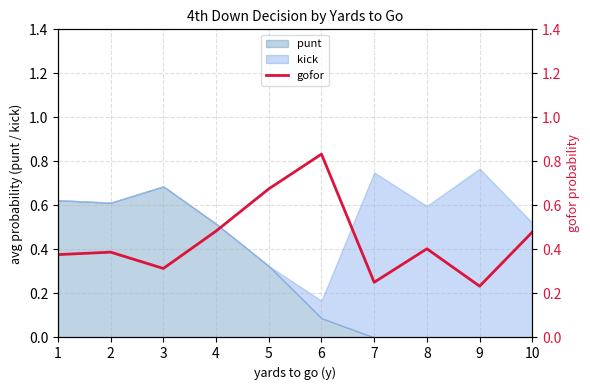

Where is the first local maximum?

2